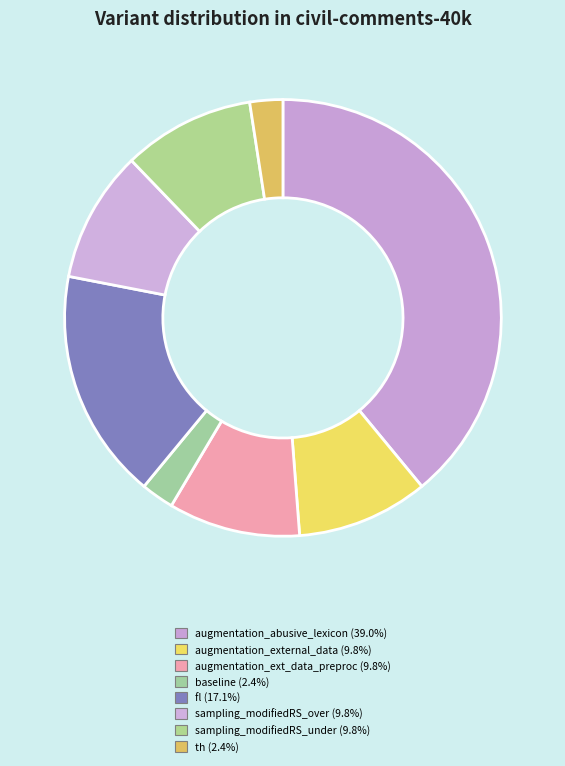

How many slices are in this pie chart?

8